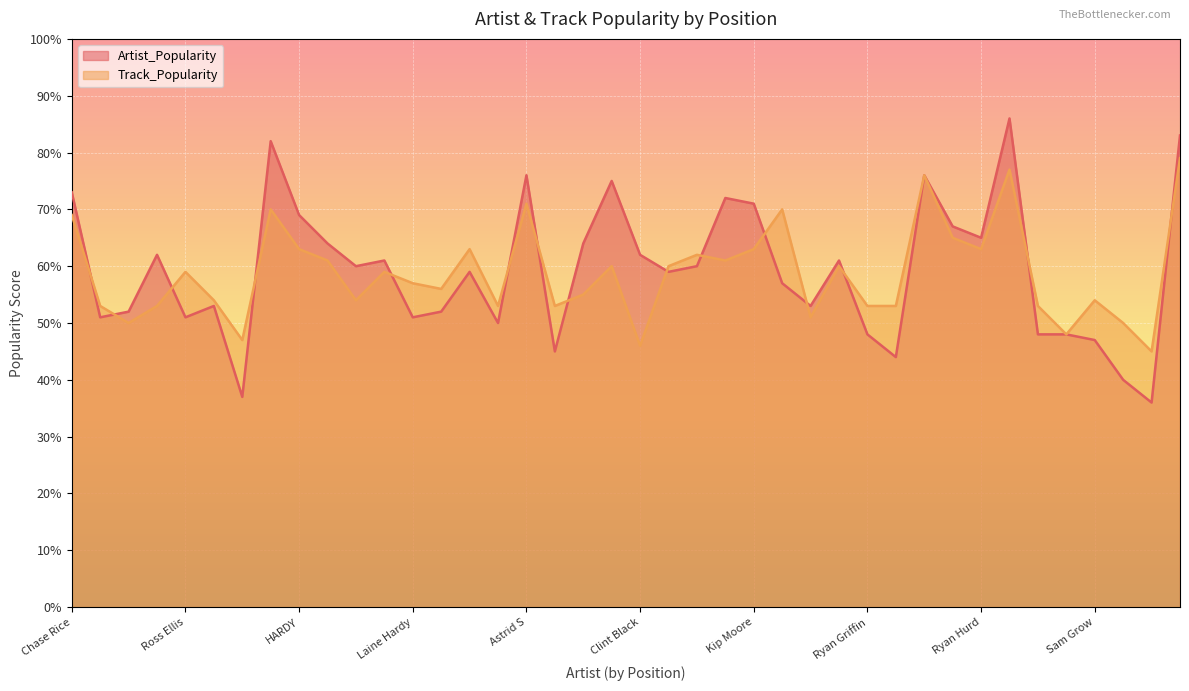

How many lines are shown in the chart?

2